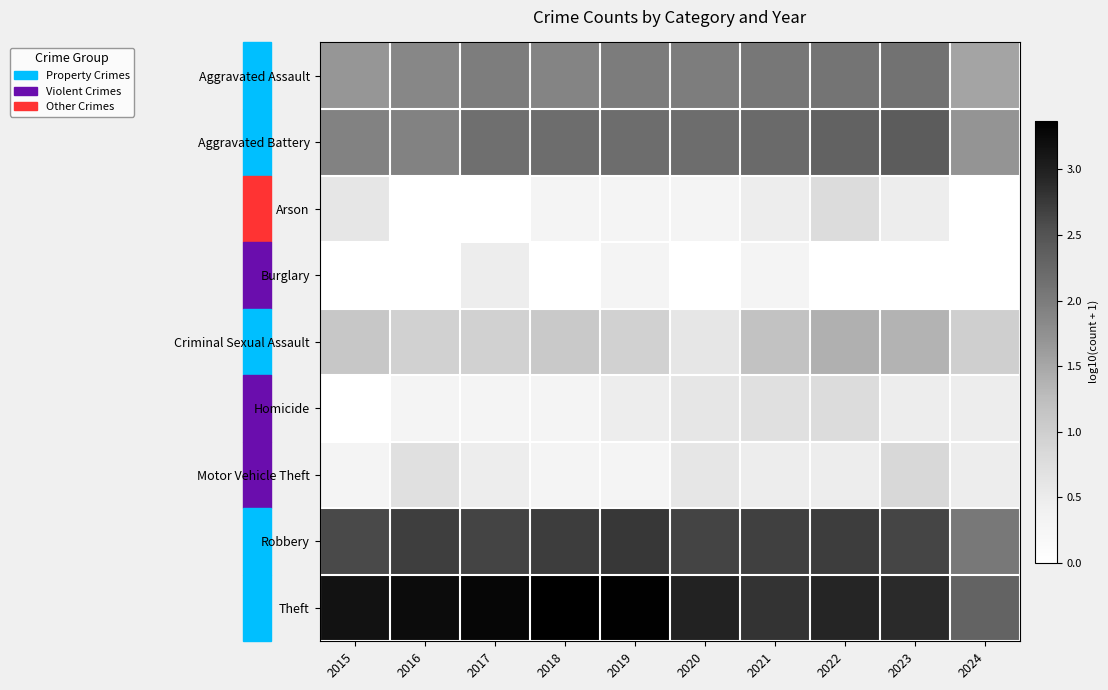

Which category has the highest value across all series?

2018